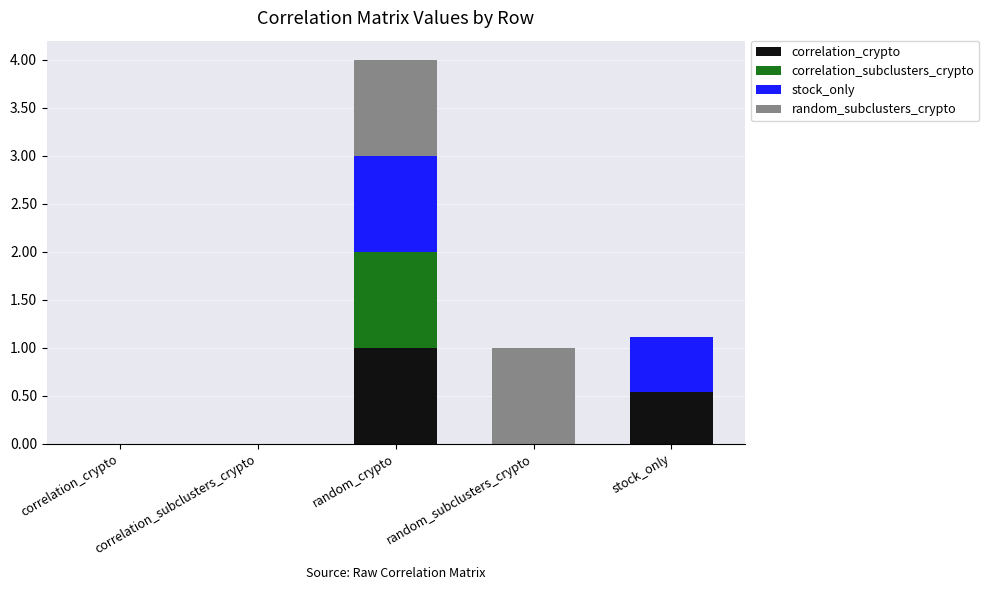

What are all the series names shown in the legend?

correlation_crypto, correlation_subclusters_crypto, stock_only, random_subclusters_crypto